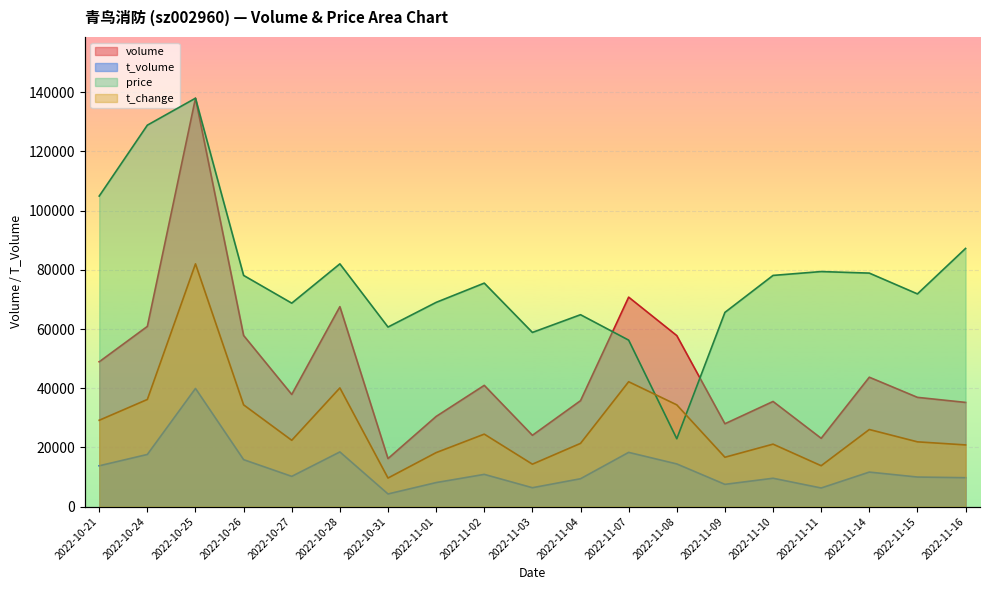

Does the chart display data point markers on the line(s)?

No